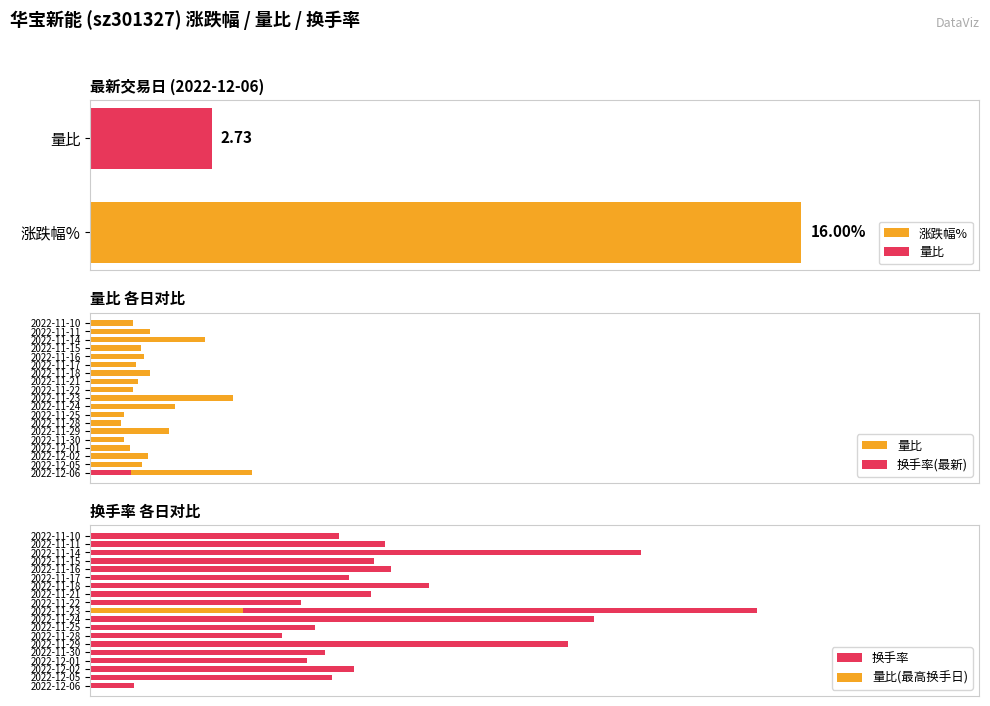

Is the value of 量比 at 2022-11-23 greater than the value of 换手率 at 2022-11-16?

No